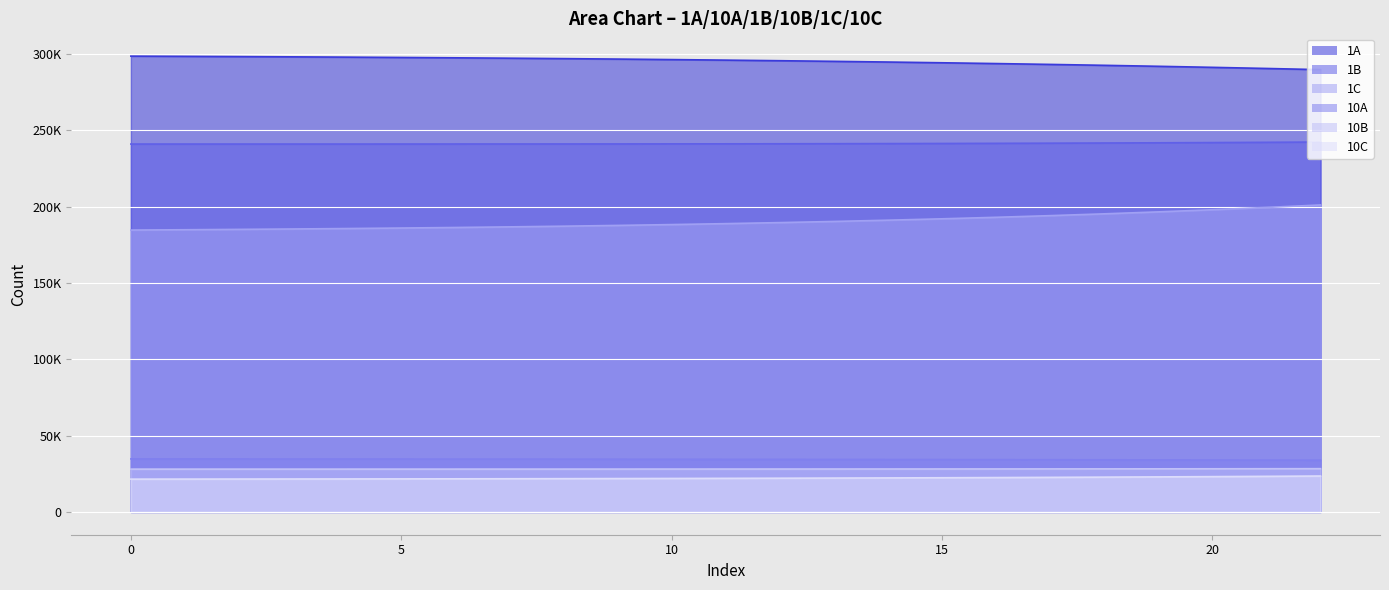

True or false: 10B and 1B cross at least once.

False